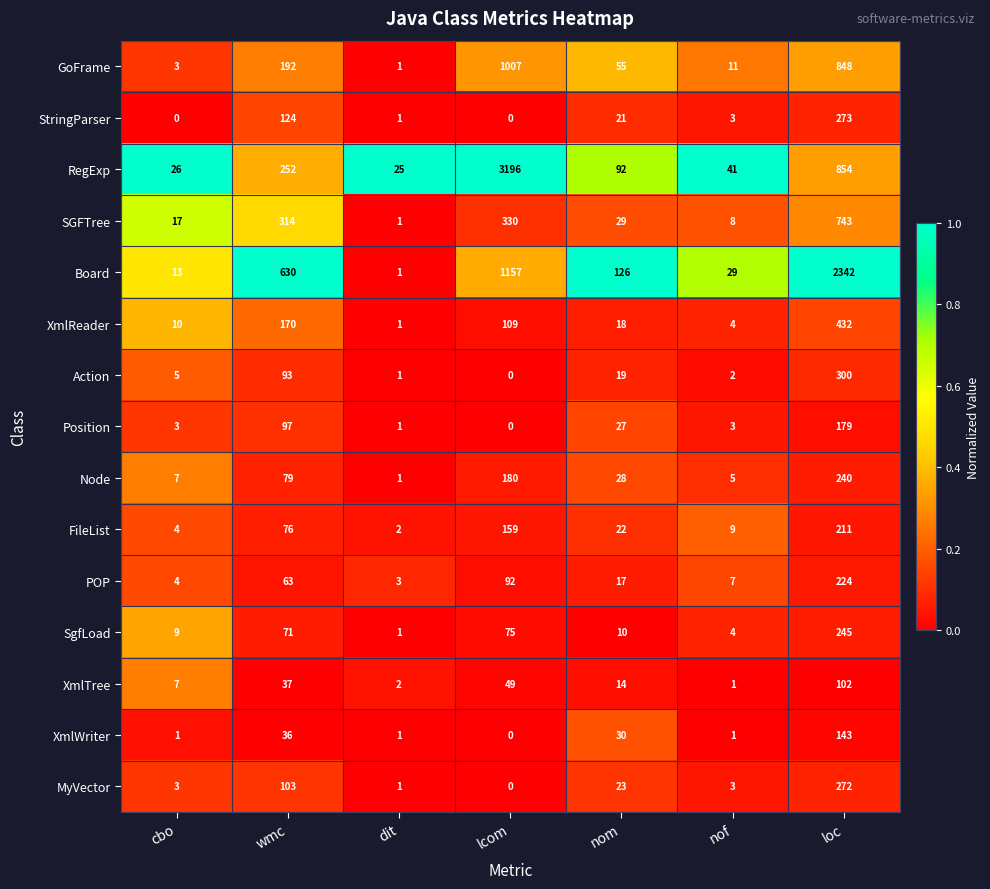

The Board series shows 13 at cbo. True or false?

True